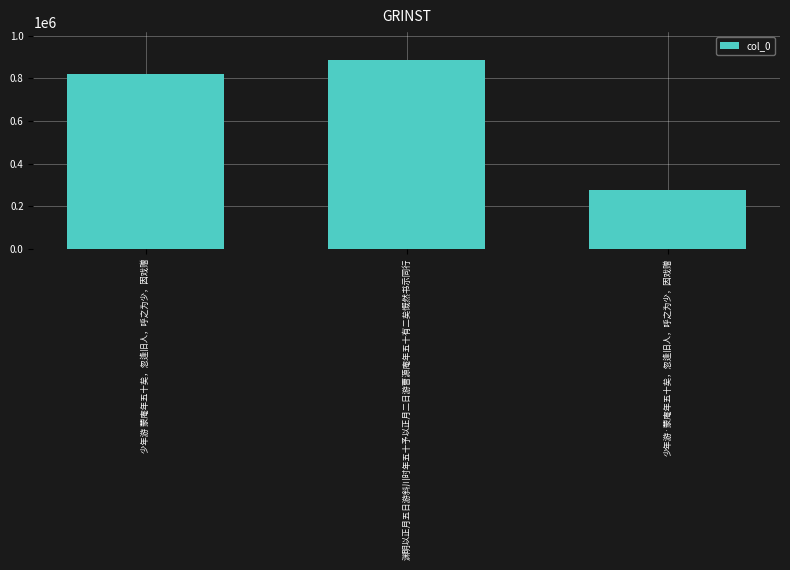

Reading left to right, extract all data points from this chart.

821945	884527	274473